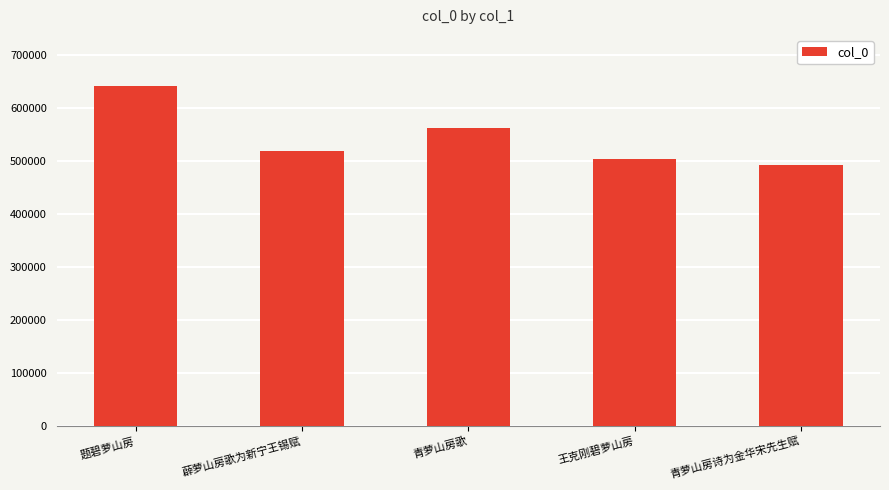

What is the label of the 1st bar from the right?

青萝山房诗为金华宋先生赋